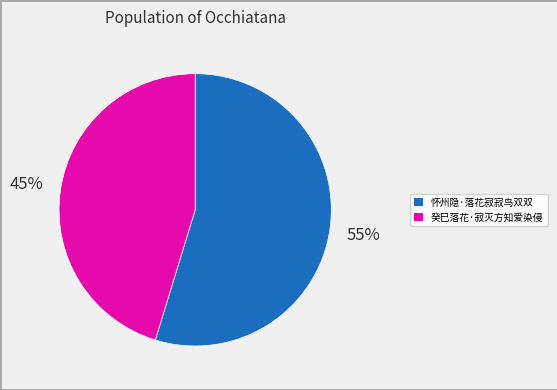

Do 癸巳落花·寂灭方知爱染侵 and 怀州隐·落花寂寂鸟双双 together represent more than half of the pie?

Yes